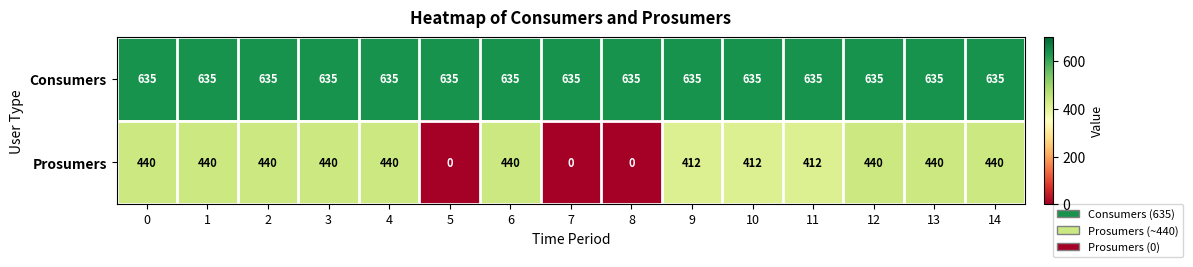

Count the number of categories in the chart.

15